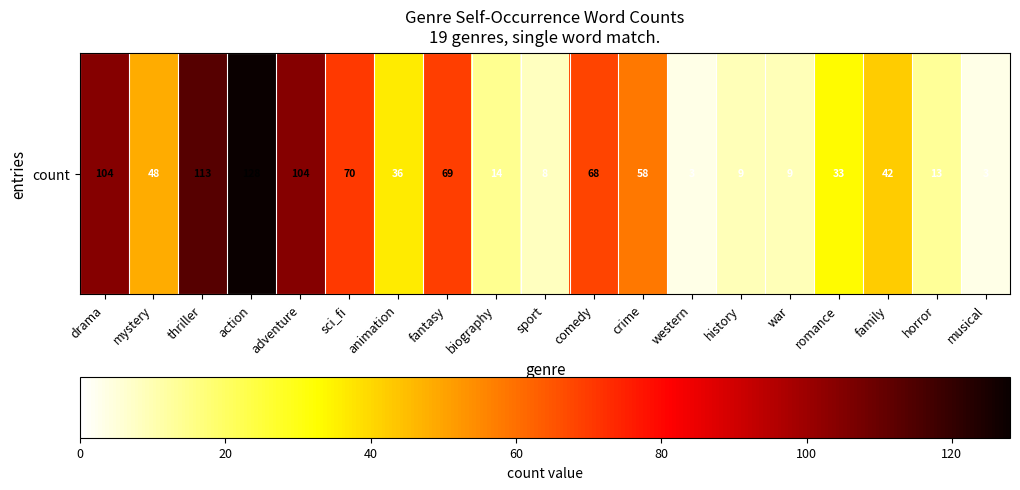

What is the difference between the maximum and minimum values?

125